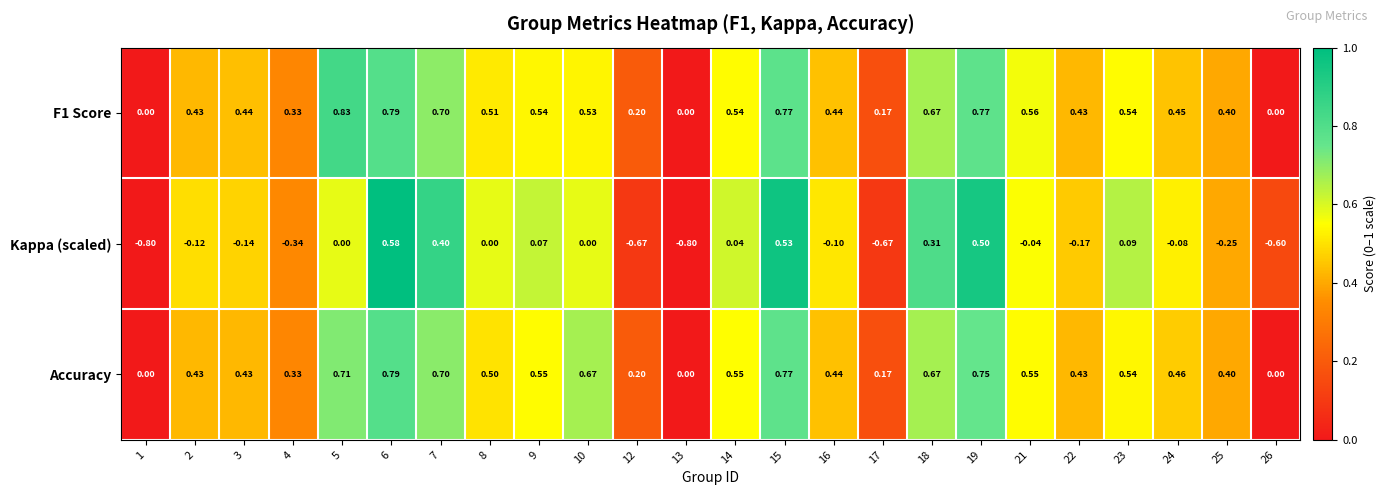

Which series has the largest range (max minus min)?

Kappa (scaled)